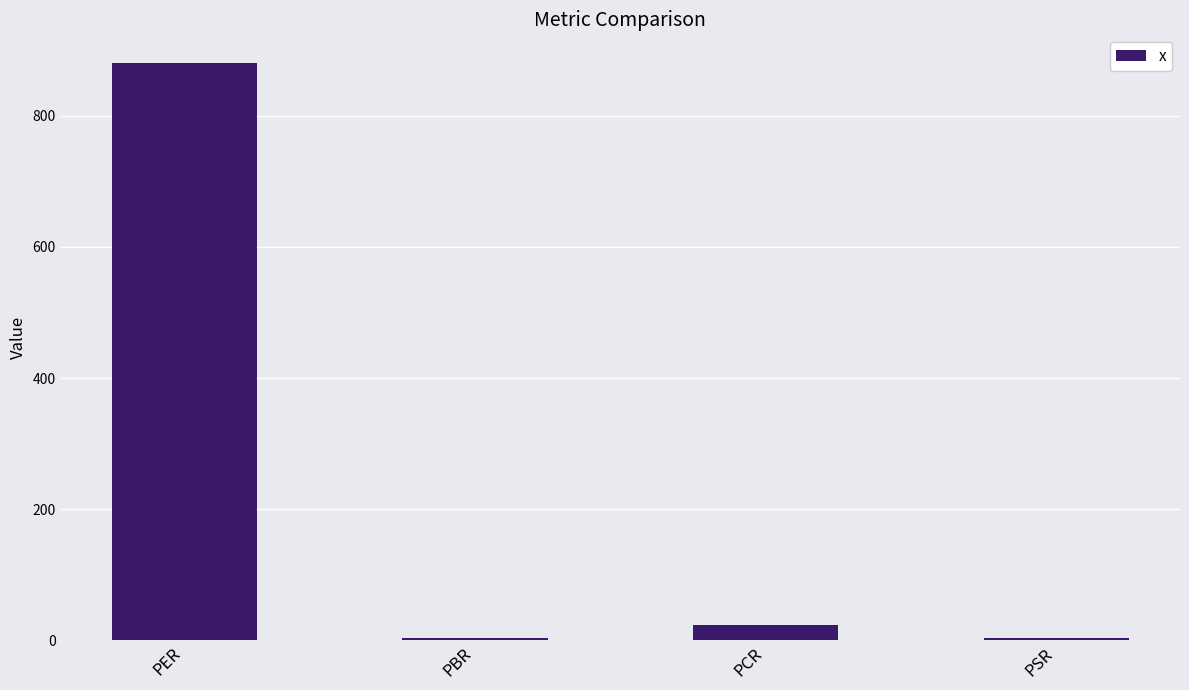

Read the value at PSR.

4.0